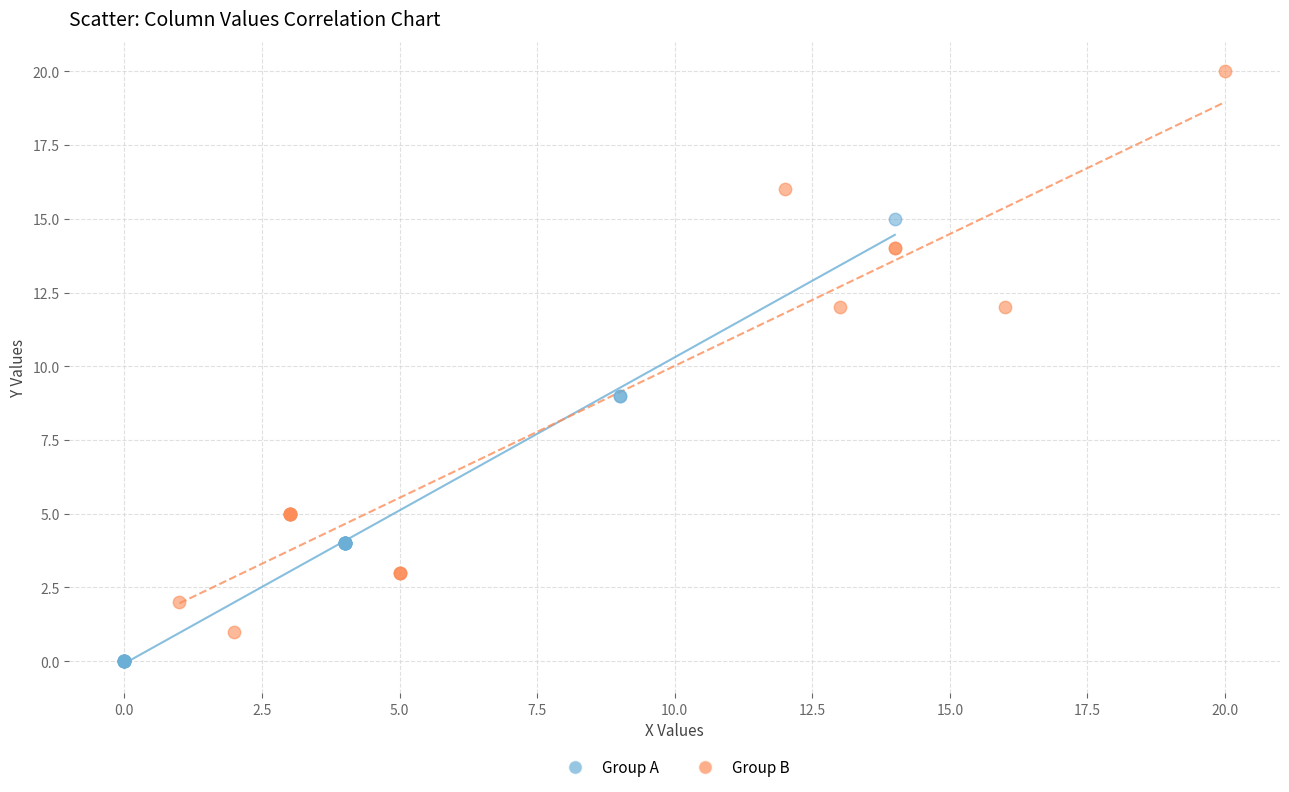

What are all the series names shown in the legend?

Group A, Group B